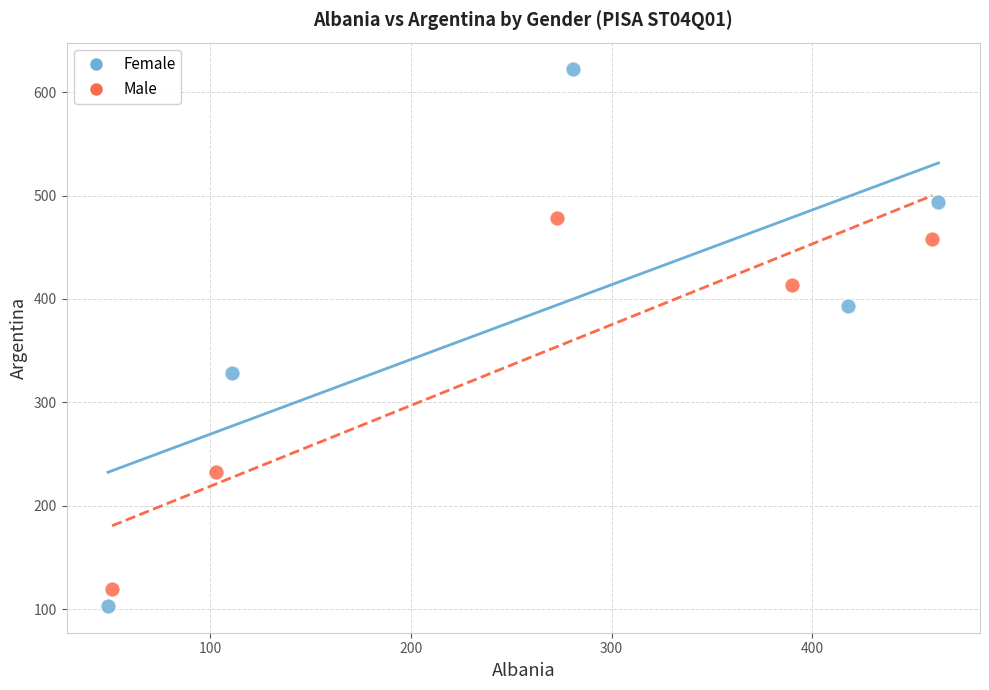

Which series has the largest Y range (max minus min)?

Female